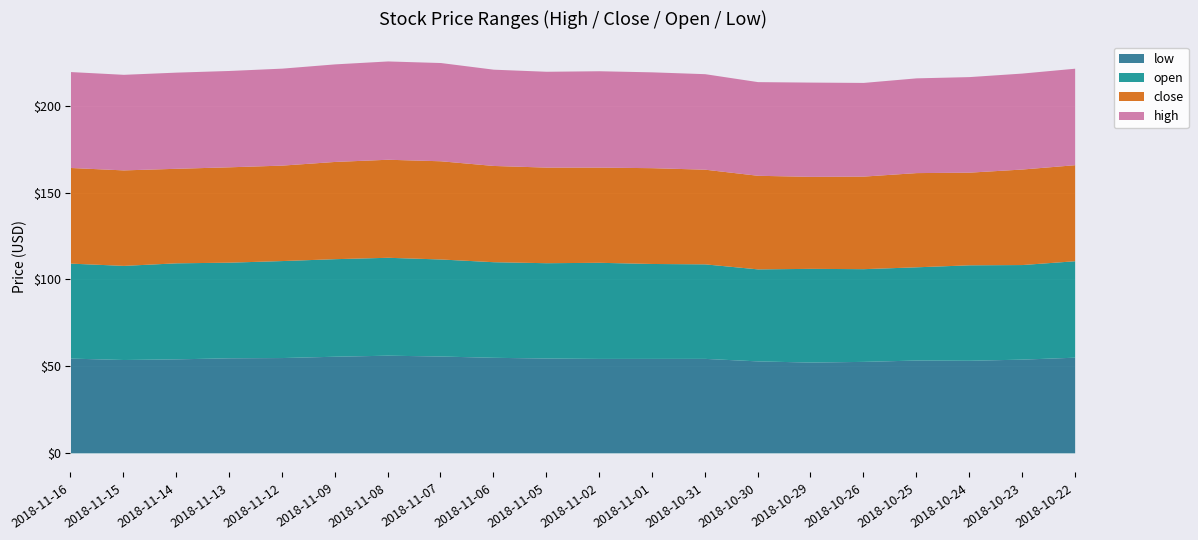

Which series changed the most between 2018-10-23 and 2018-10-22?

low